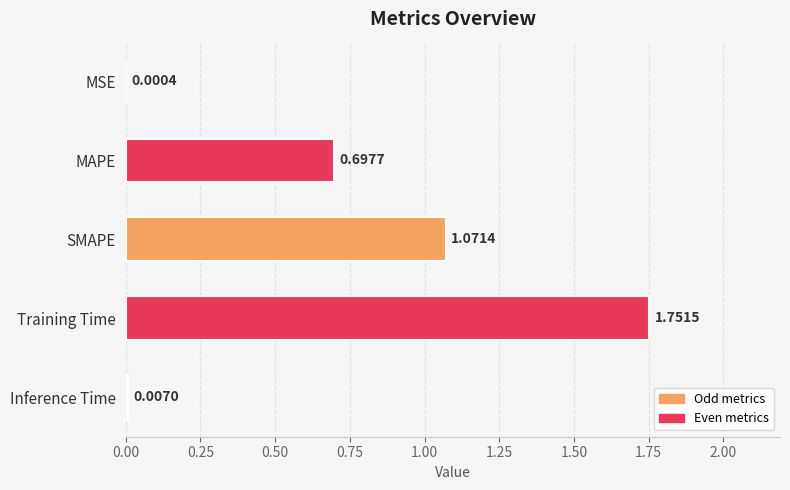

At which category does the chart reach its peak across all series?

Training Time